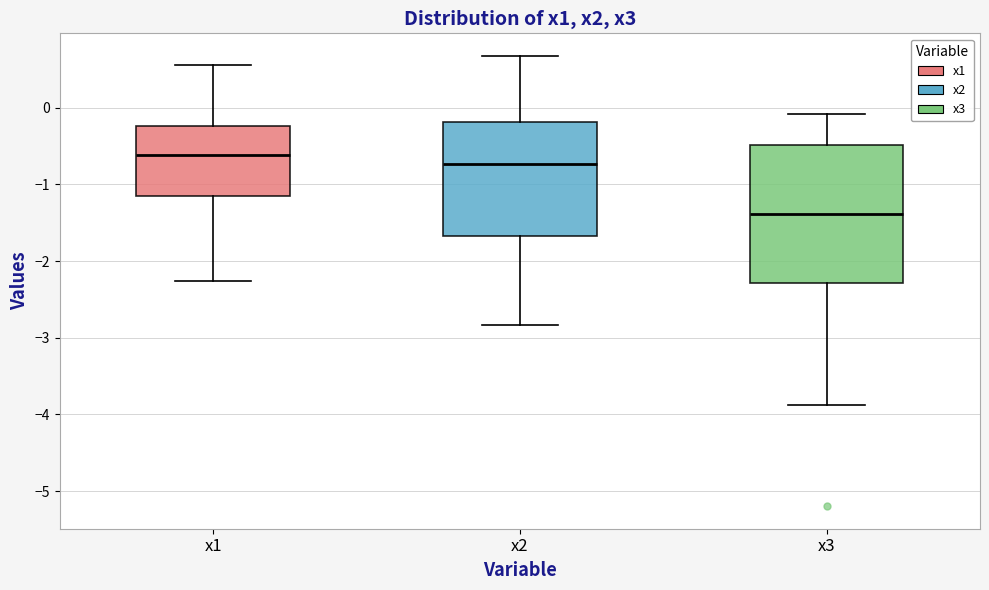

Which box is the tallest, from its lower edge to its upper edge?

x3